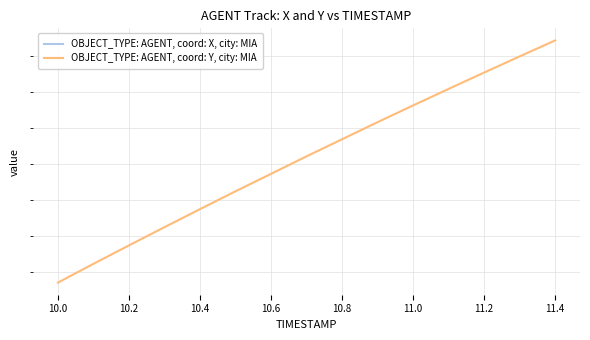

What is the maximum value for OBJECT_TYPE: AGENT, coord: X, city: MIA?

-16.0